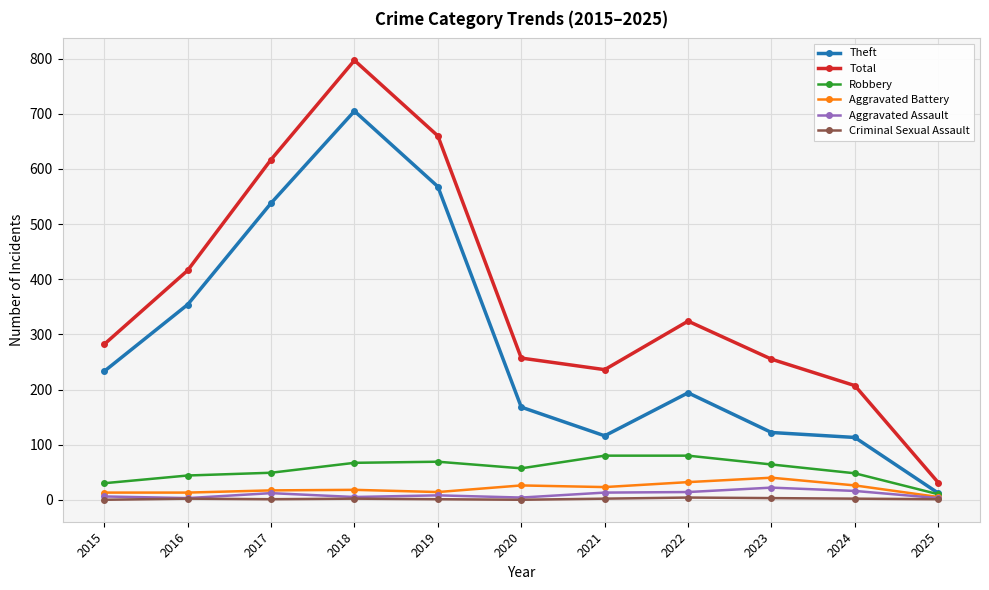

What is the average value of the Total series?

371